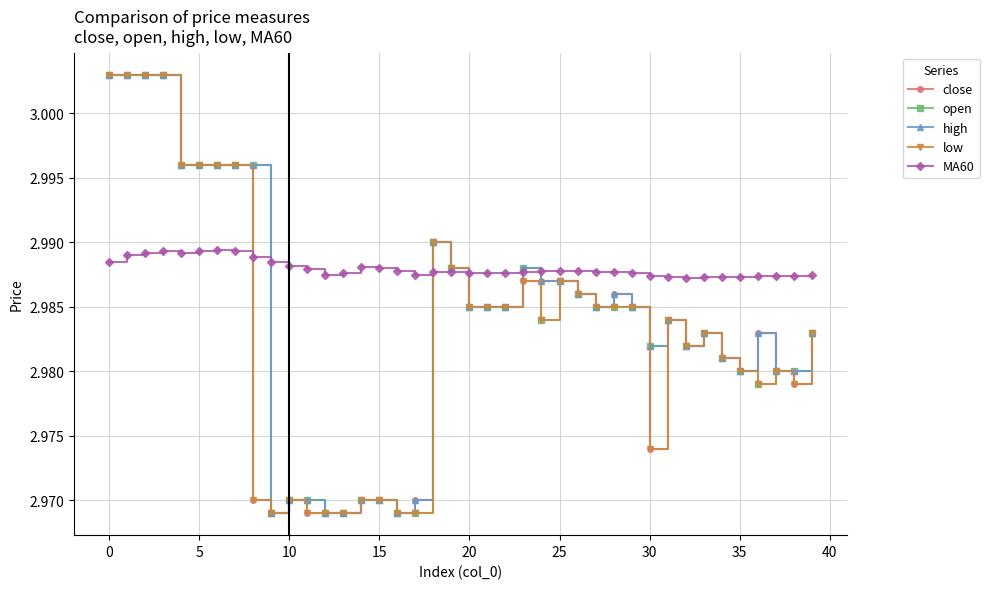

True or false: low has more than 1 interior local peaks.

True